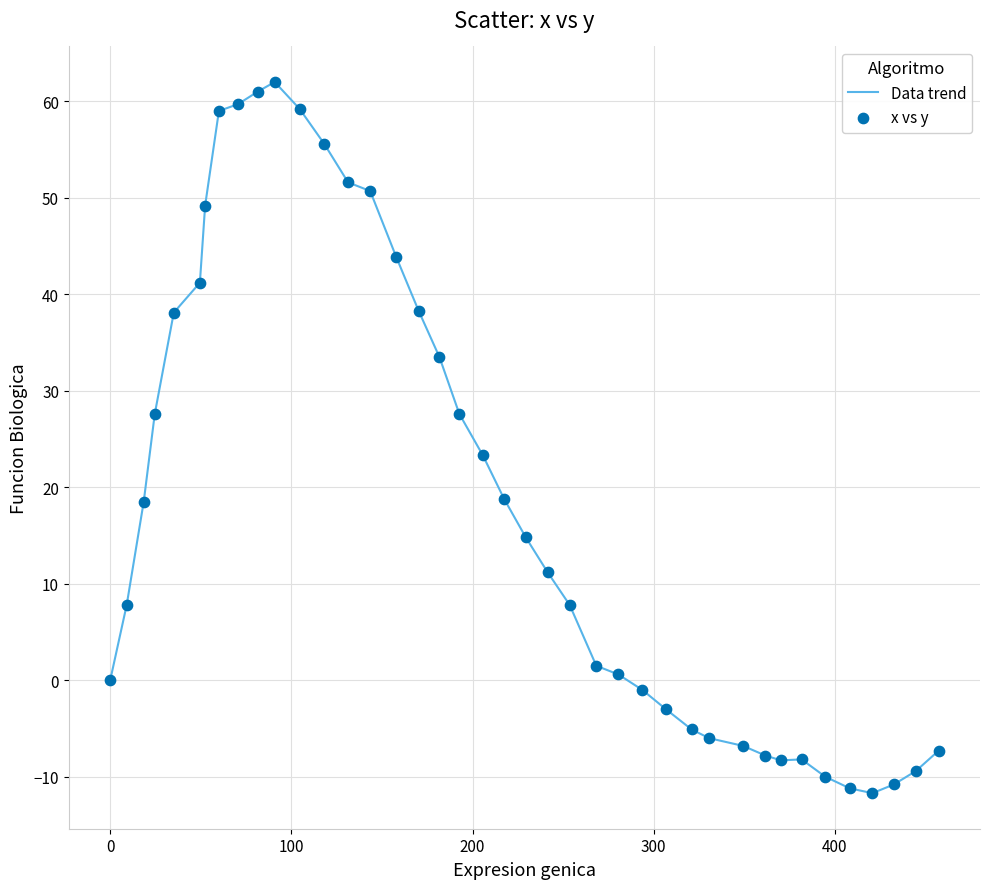

What is the difference between the maximum and minimum values?

73.7